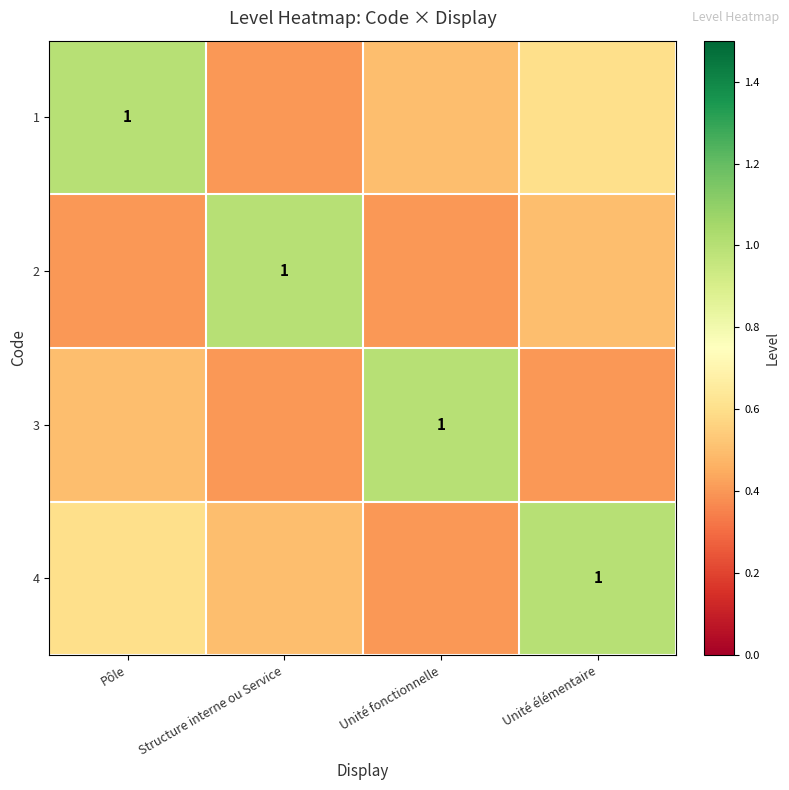

At how many categories does at least one series exceed 0?

4